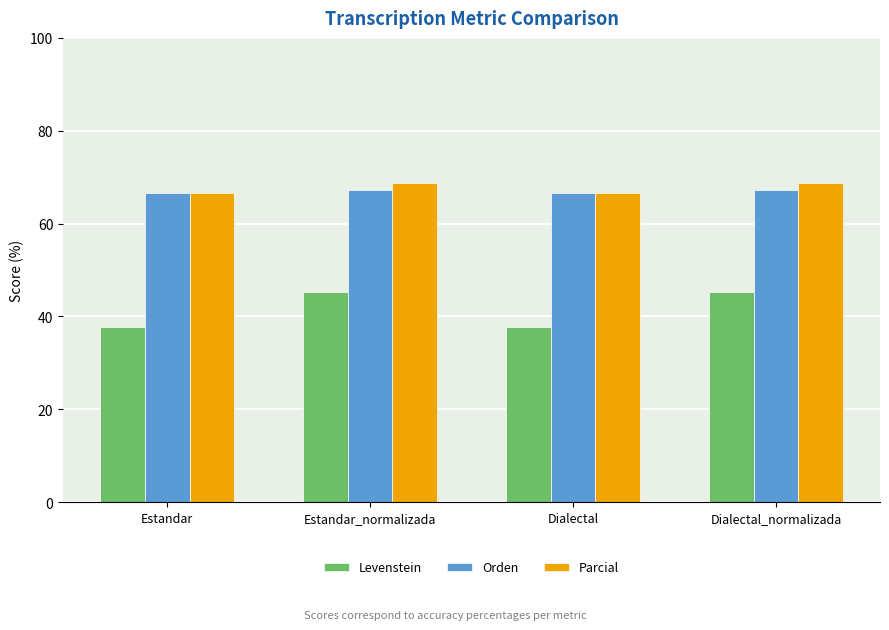

What position from the right is Dialectal?

2